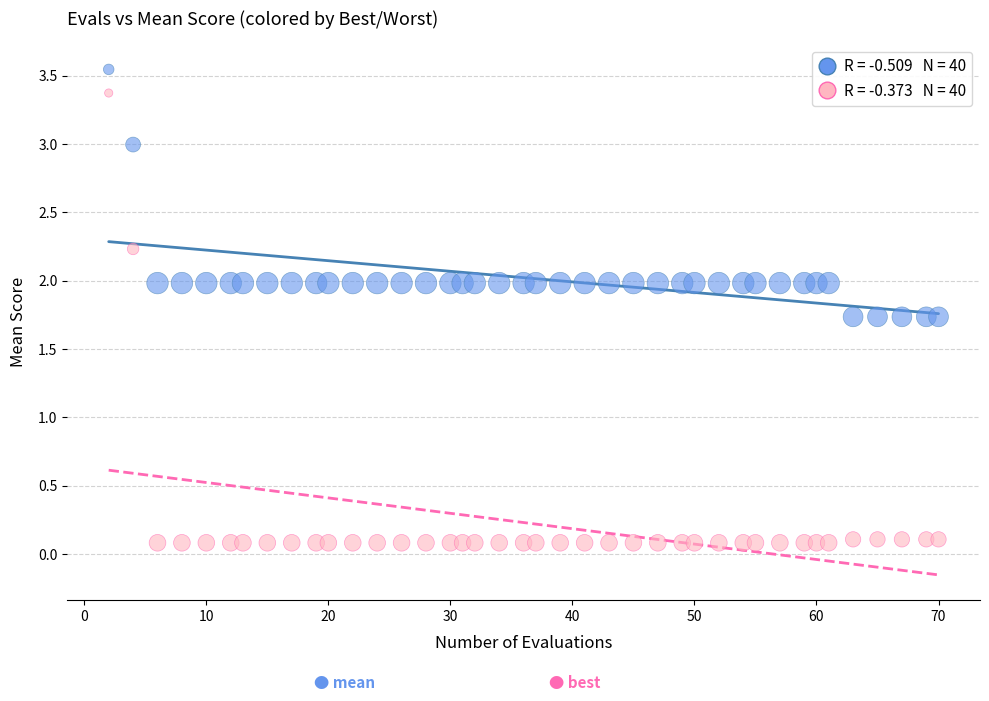

Across all data points, what is the range of X values (max minus min)?

68.0